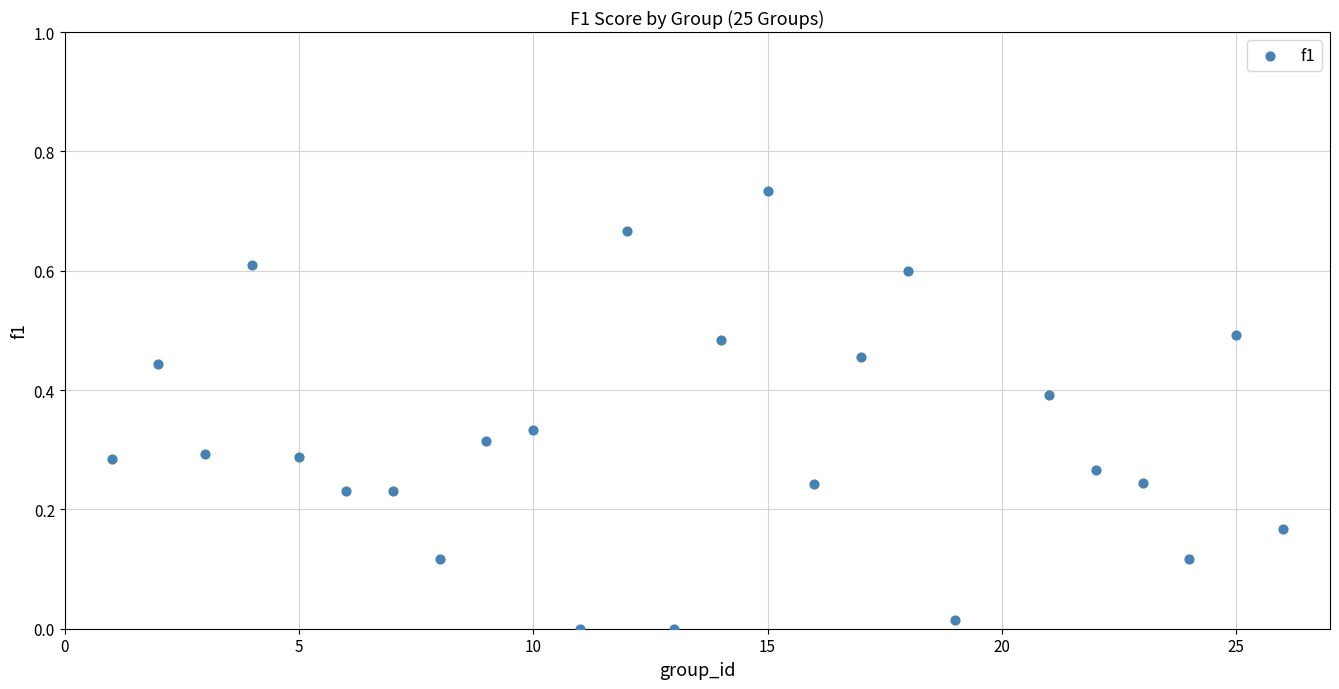

What is the range of X values (max minus min)?

25.0